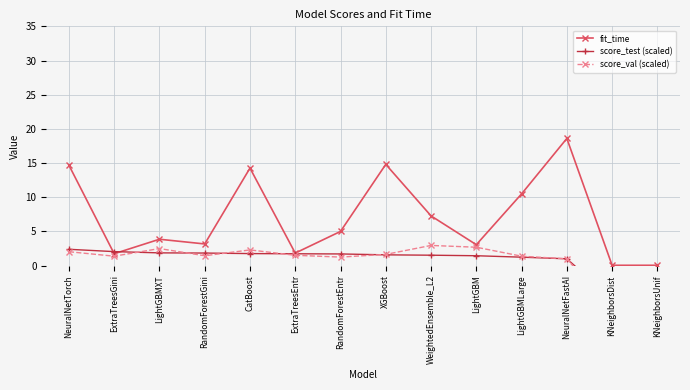

What is the label of the 6th point from the right?

WeightedEnsemble_L2